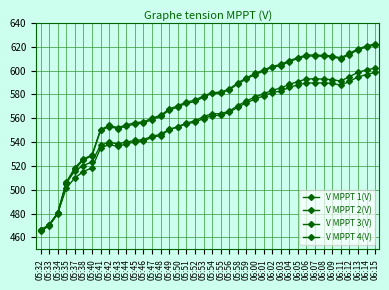

What is the sum of all V MPPT 2(V) values?

22905.2